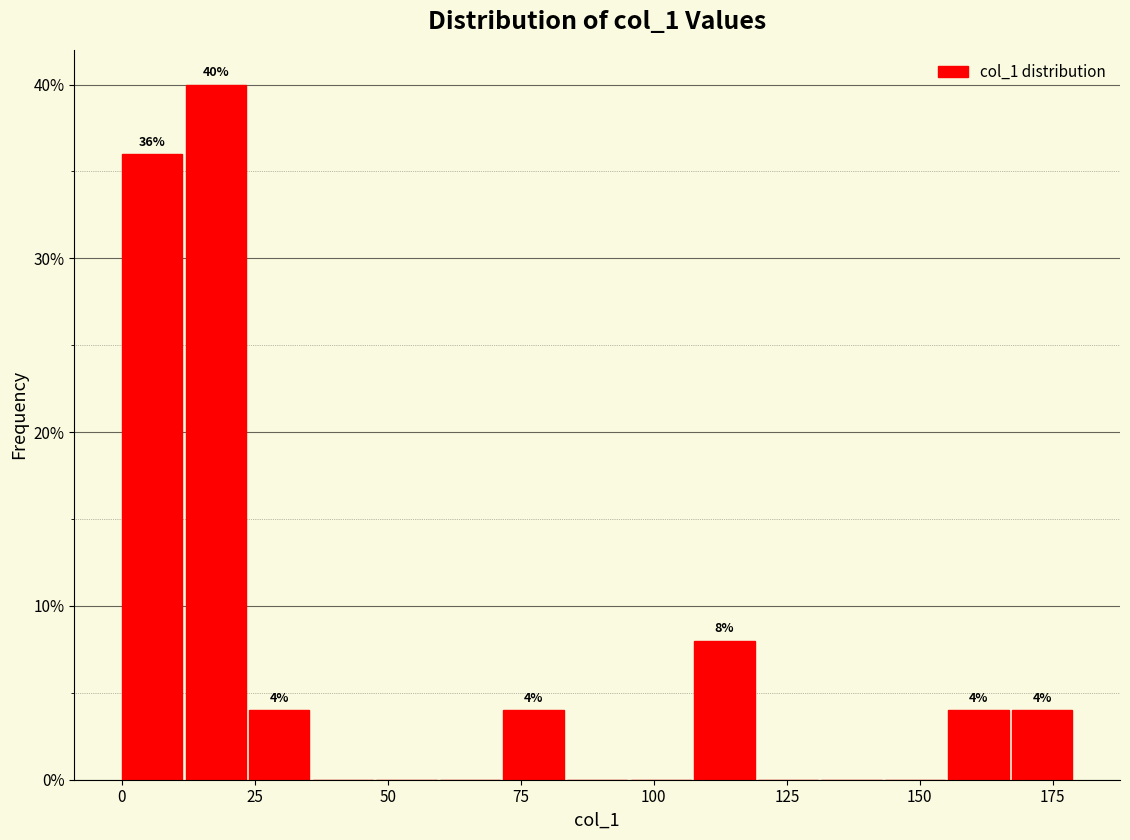

Read against the x-axis, roughly where is the centre of the tallest bar?

20